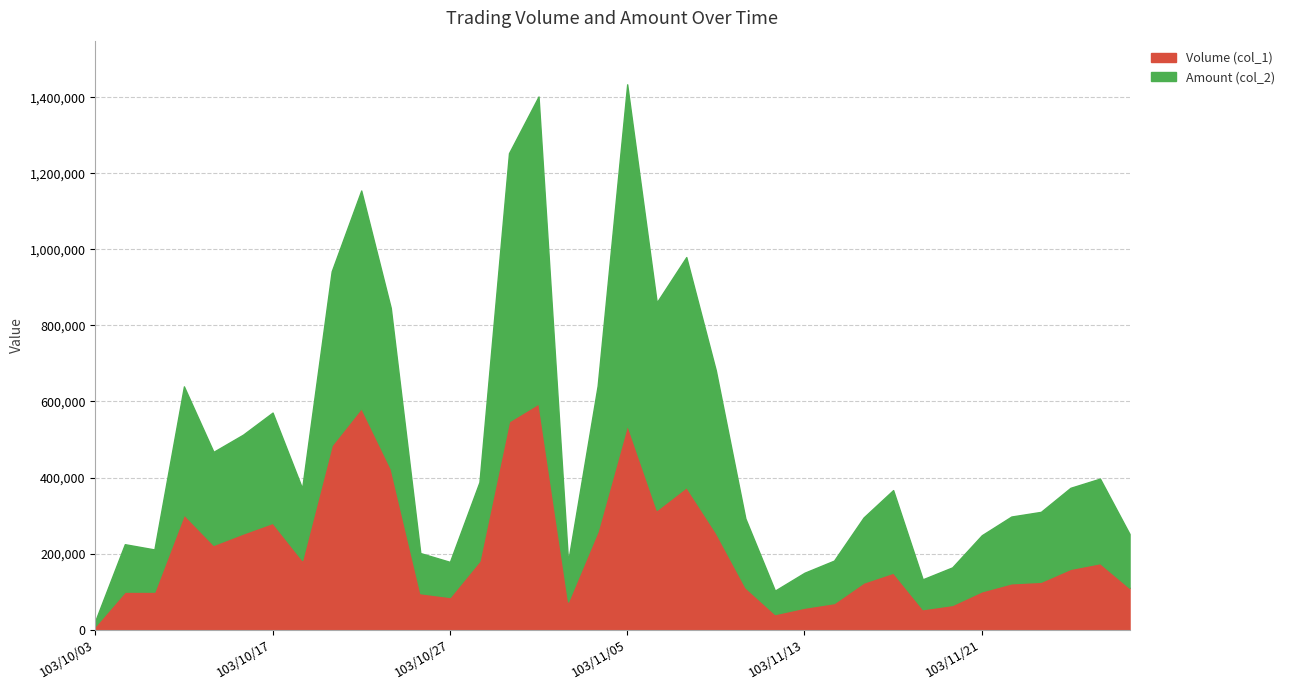

What is the value of the Volume (col_1) point at the 9th from the left?

485000